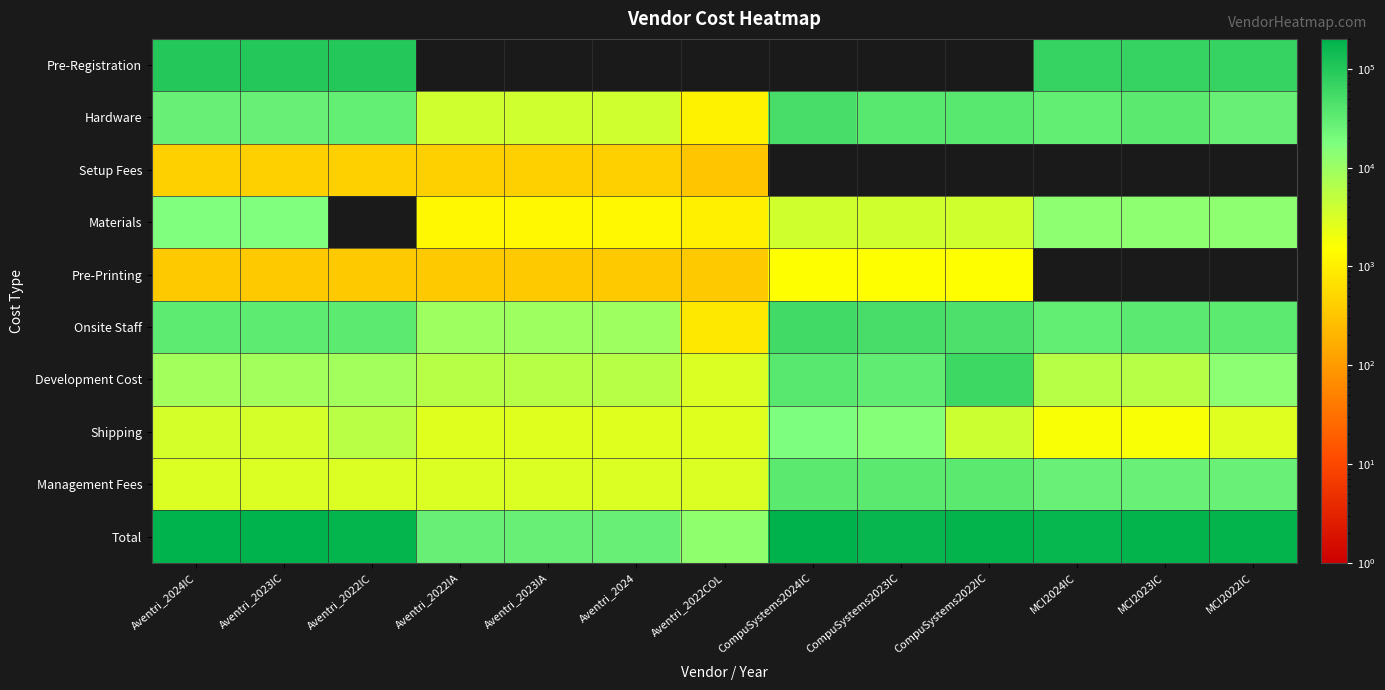

How many distinct data groups are displayed?

10